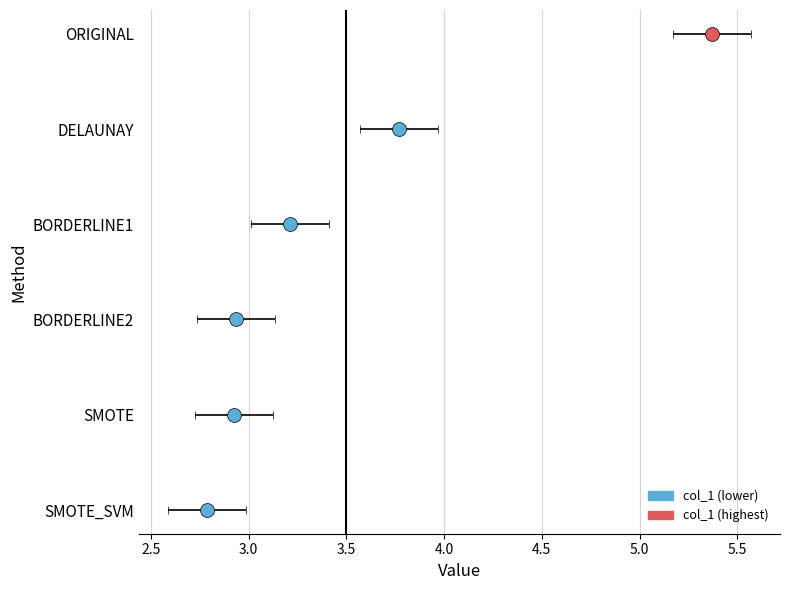

What is the difference between the maximum and minimum values?

2.6